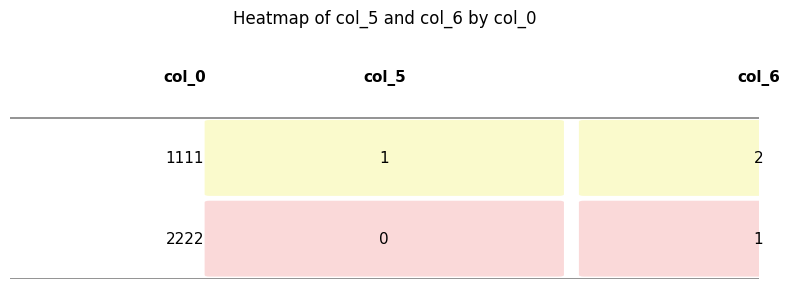

What is the sum of all 1111 values?

3